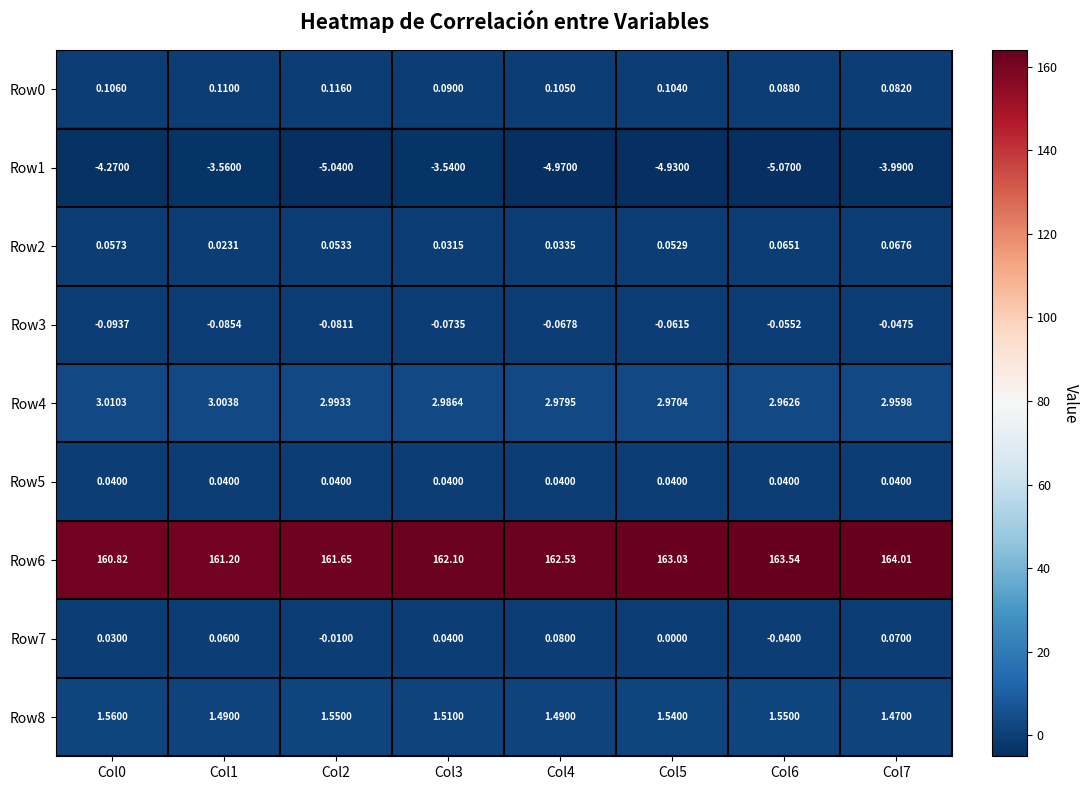

Reading left to right, transcribe all the data shown in this chart.

Row0: Col0=0.1	Col1=0.1	Col2=0.1	Col3=0.1	Col4=0.1	Col5=0.1	Col6=0.1	Col7=0.1
Row1: Col0=-4.3	Col1=-3.6	Col2=-5.0	Col3=-3.5	Col4=-5.0	Col5=-4.9	Col6=-5.1	Col7=-4.0
Row2: Col0=0.1	Col1=0.0	Col2=0.1	Col3=0.0	Col4=0.0	Col5=0.1	Col6=0.1	Col7=0.1
Row3: Col0=-0.1	Col1=-0.1	Col2=-0.1	Col3=-0.1	Col4=-0.1	Col5=-0.1	Col6=-0.1	Col7=-0.0
Row4: Col0=3.0	Col1=3.0	Col2=3.0	Col3=3.0	Col4=3.0	Col5=3.0	Col6=3.0	Col7=3.0
Row5: Col0=0.0	Col1=0.0	Col2=0.0	Col3=0.0	Col4=0.0	Col5=0.0	Col6=0.0	Col7=0.0
Row6: Col0=160.8	Col1=161.2	Col2=161.7	Col3=162.1	Col4=162.5	Col5=163.0	Col6=163.5	Col7=164.0
Row7: Col0=0.0	Col1=0.1	Col2=-0.0	Col3=0.0	Col4=0.1	Col5=0.0	Col6=-0.0	Col7=0.1
Row8: Col0=1.6	Col1=1.5	Col2=1.6	Col3=1.5	Col4=1.5	Col5=1.5	Col6=1.6	Col7=1.5